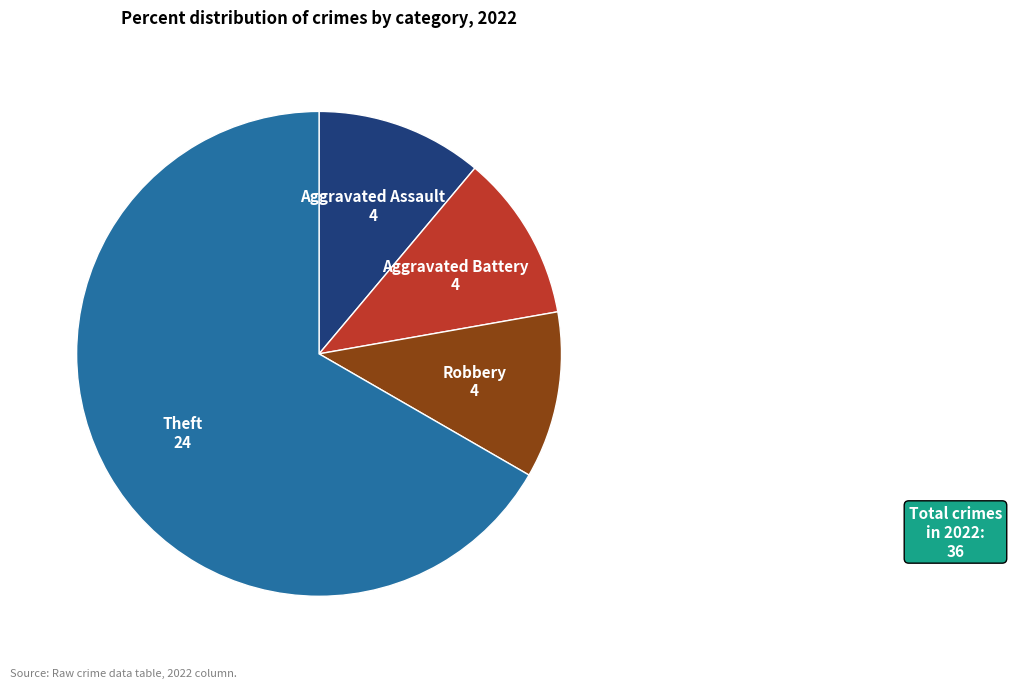

Does any single category account for the majority?

Yes